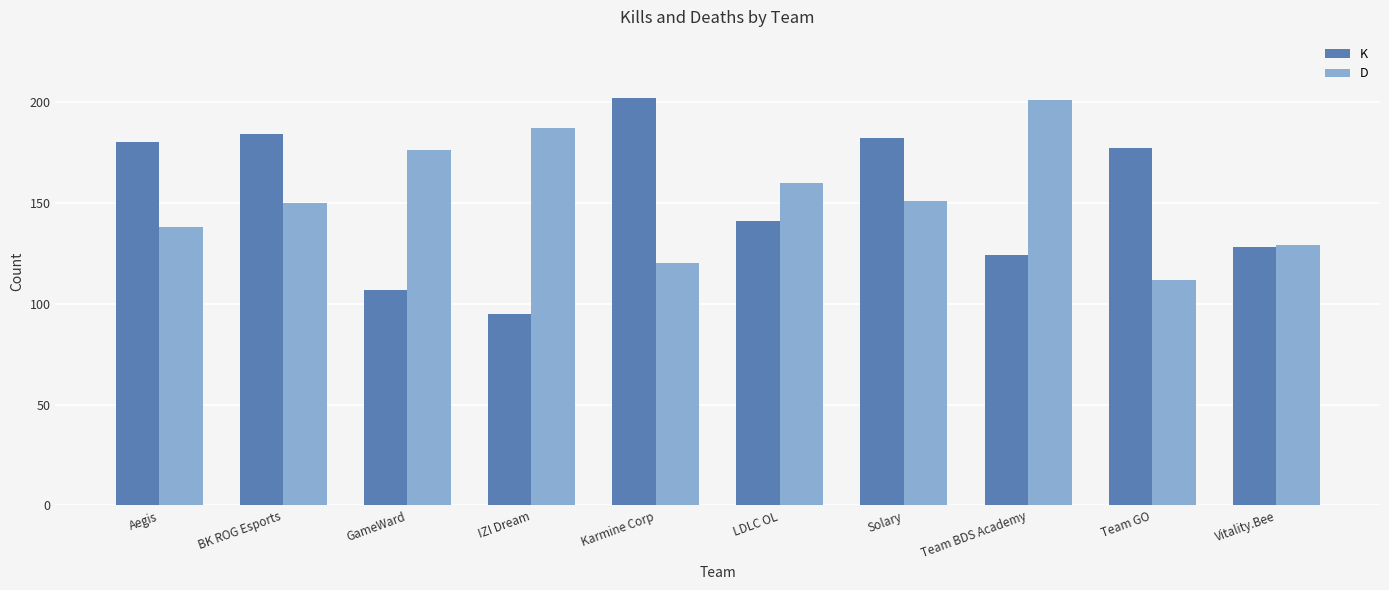

Reading left to right, list all the values displayed in this chart.

K: Aegis=180	BK ROG Esports=184	GameWard=107	IZI Dream=95	Karmine Corp=202	LDLC OL=141	Solary=182	Team BDS Academy=124	Team GO=177	Vitality.Bee=128
D: Aegis=138	BK ROG Esports=150	GameWard=176	IZI Dream=187	Karmine Corp=120	LDLC OL=160	Solary=151	Team BDS Academy=201	Team GO=112	Vitality.Bee=129